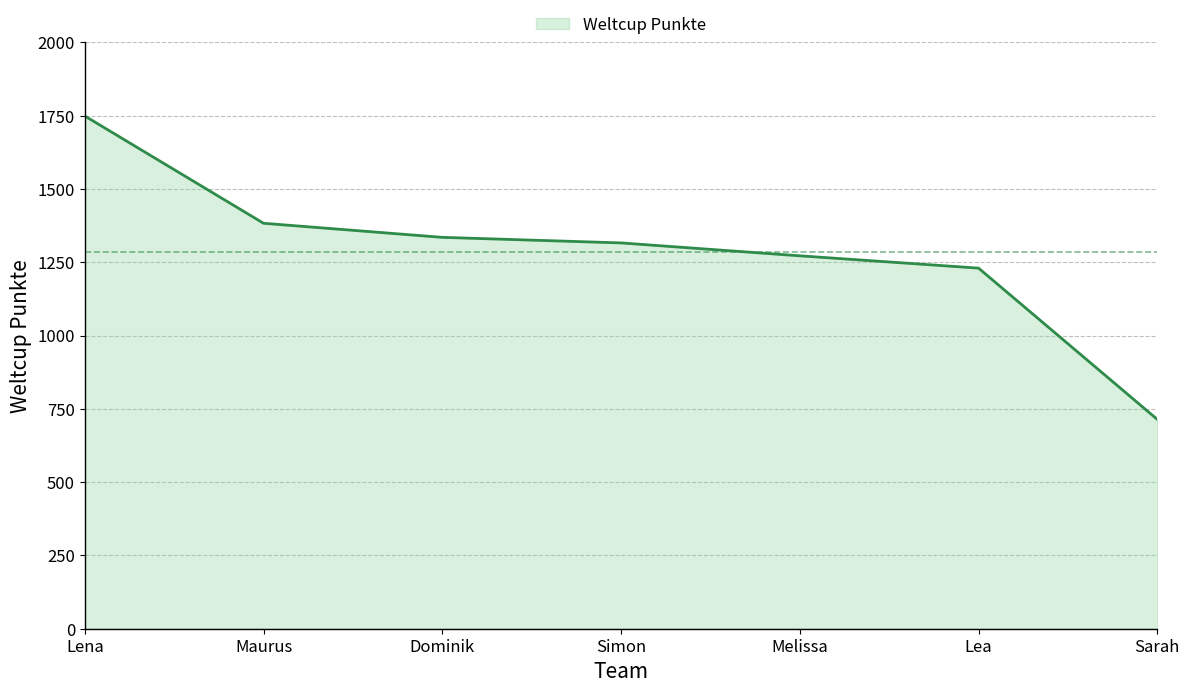

Reading left to right, transcribe all the data shown in this chart.

1749	1383	1335	1316	1272	1230	714